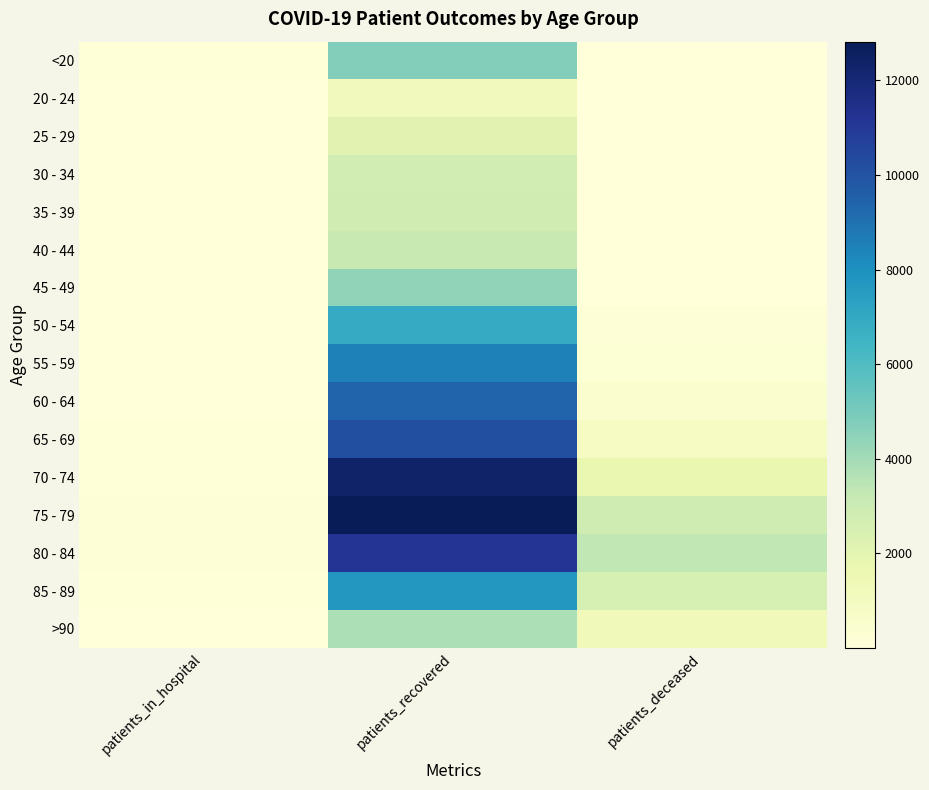

What is the total value across all series at patients_deceased?

13577